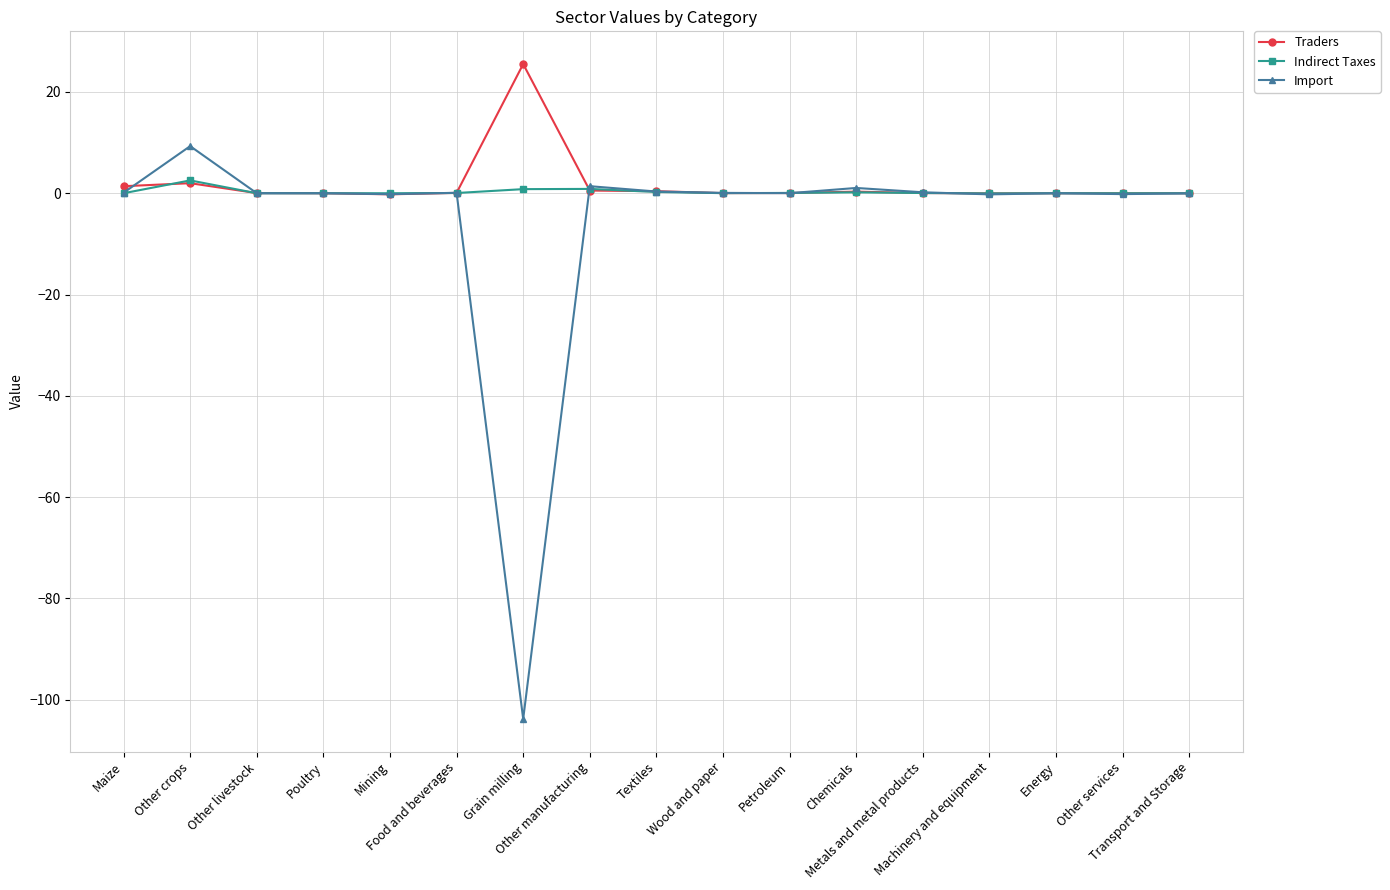

What is the difference between the maximum and minimum values in the Import series?

113.1